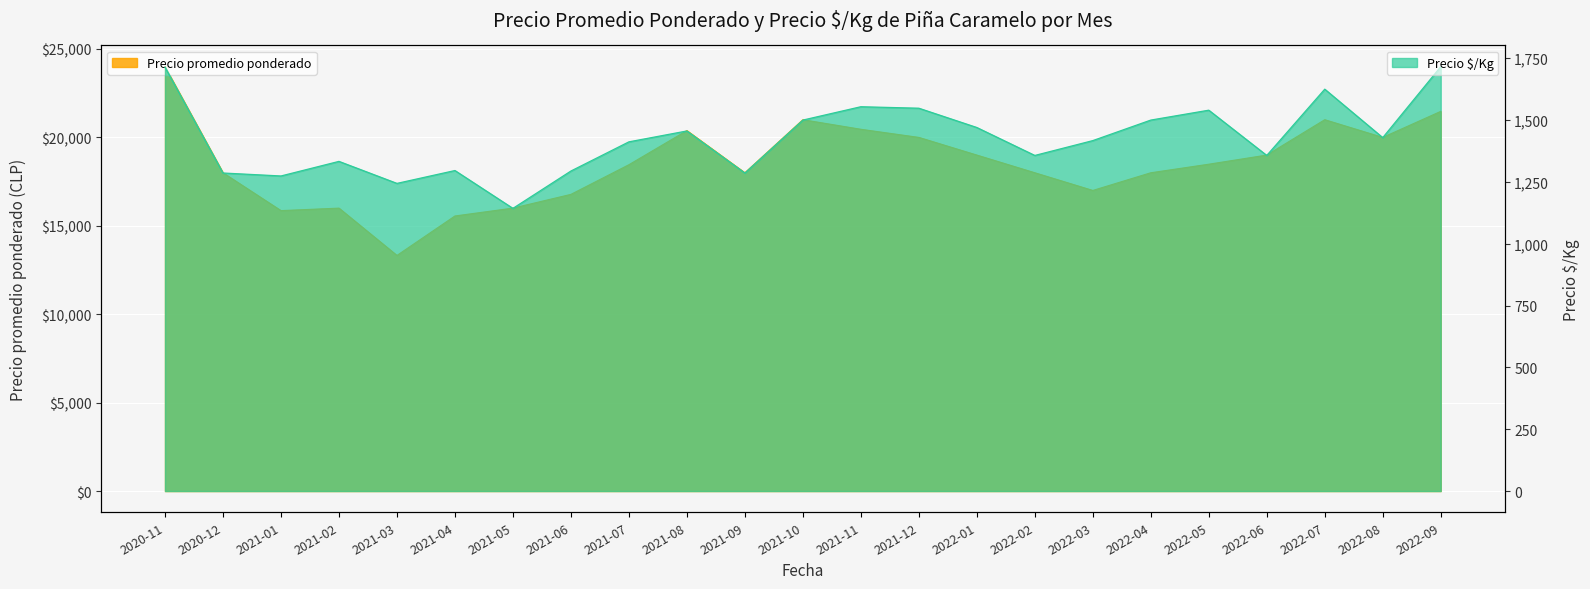

Count the number of categories in the chart.

23